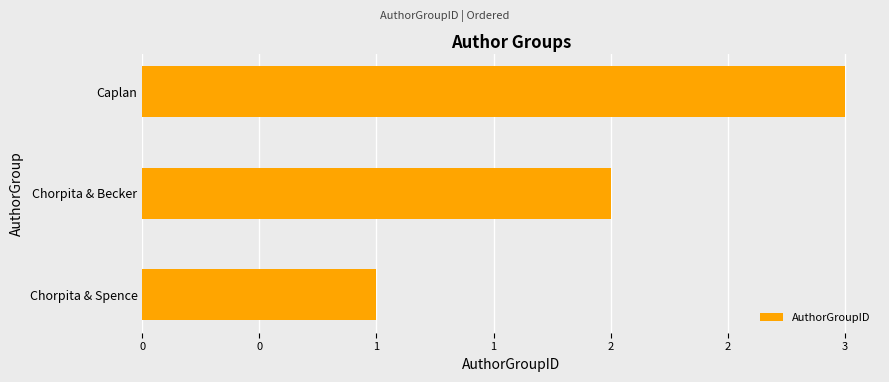

Are the bars horizontal?

Yes